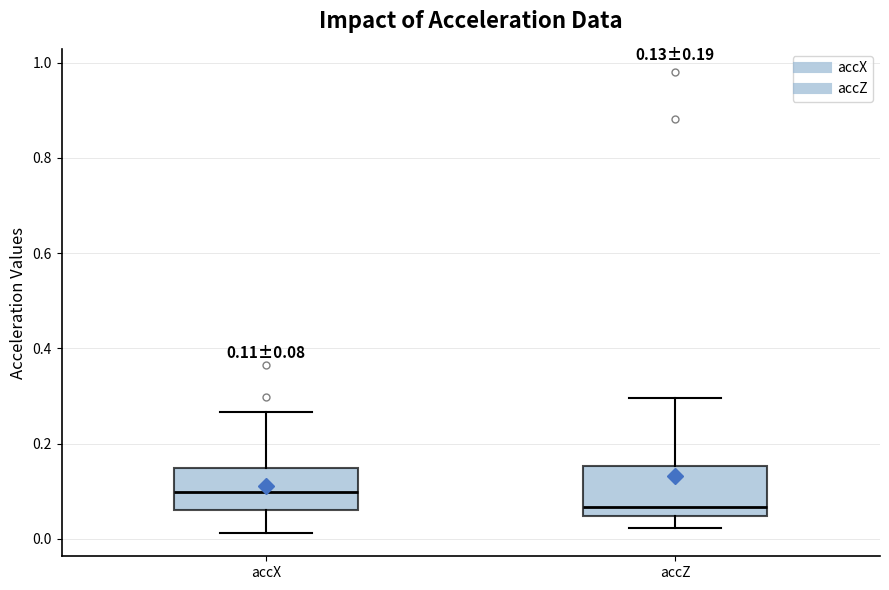

Which box's median line is the highest?

accX